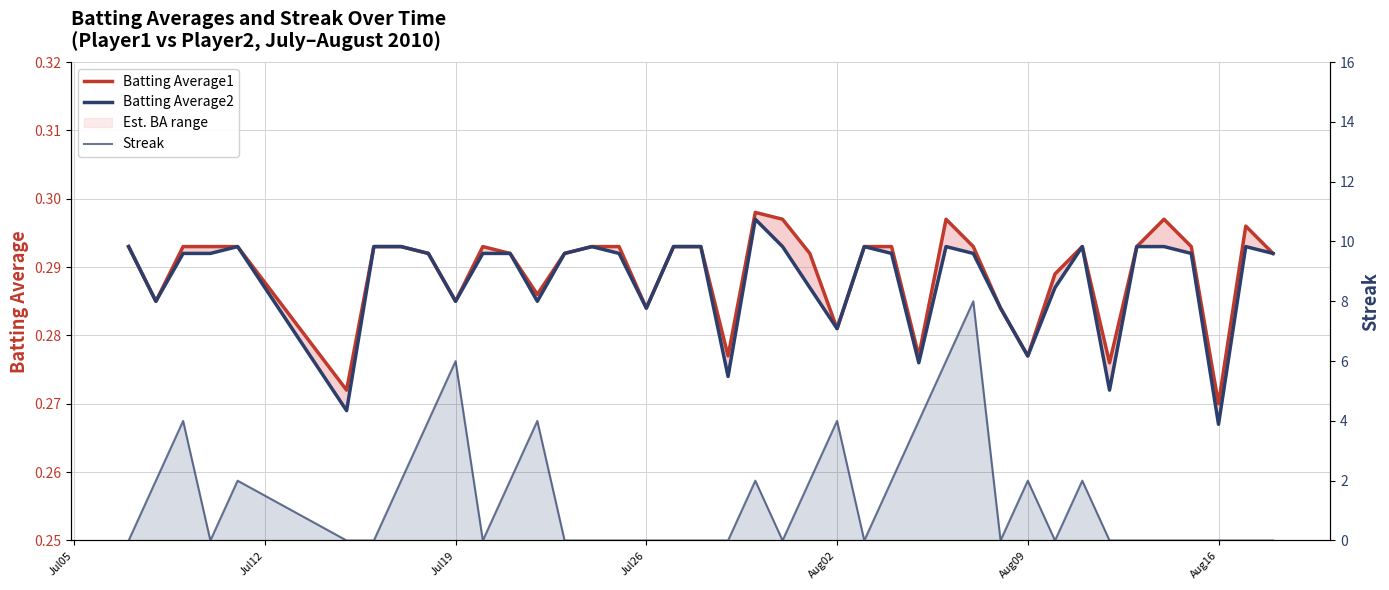

What is the value of the Batting Average1 point at the 14th from the left?

0.3